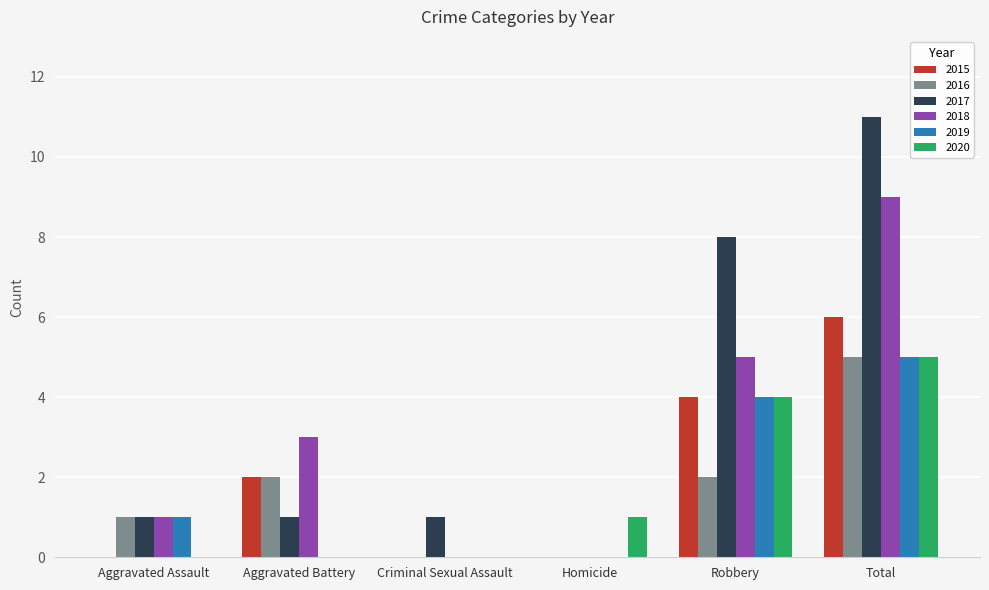

What is the average value of the 2018 series?

3